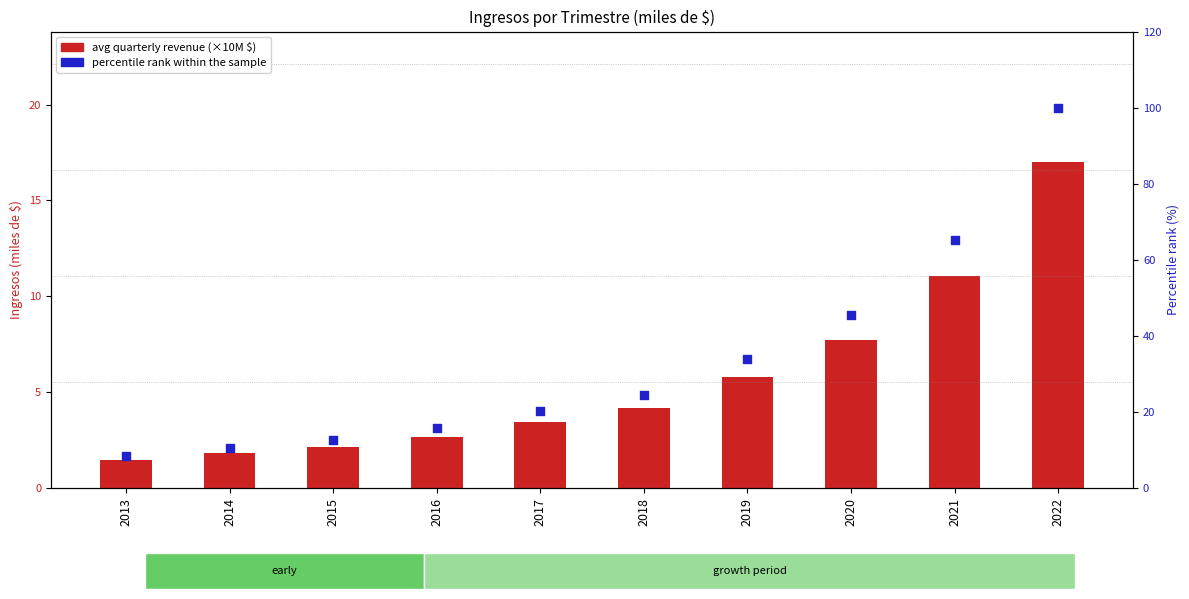

Which series contains the highest Y value?

percentile rank within the sample